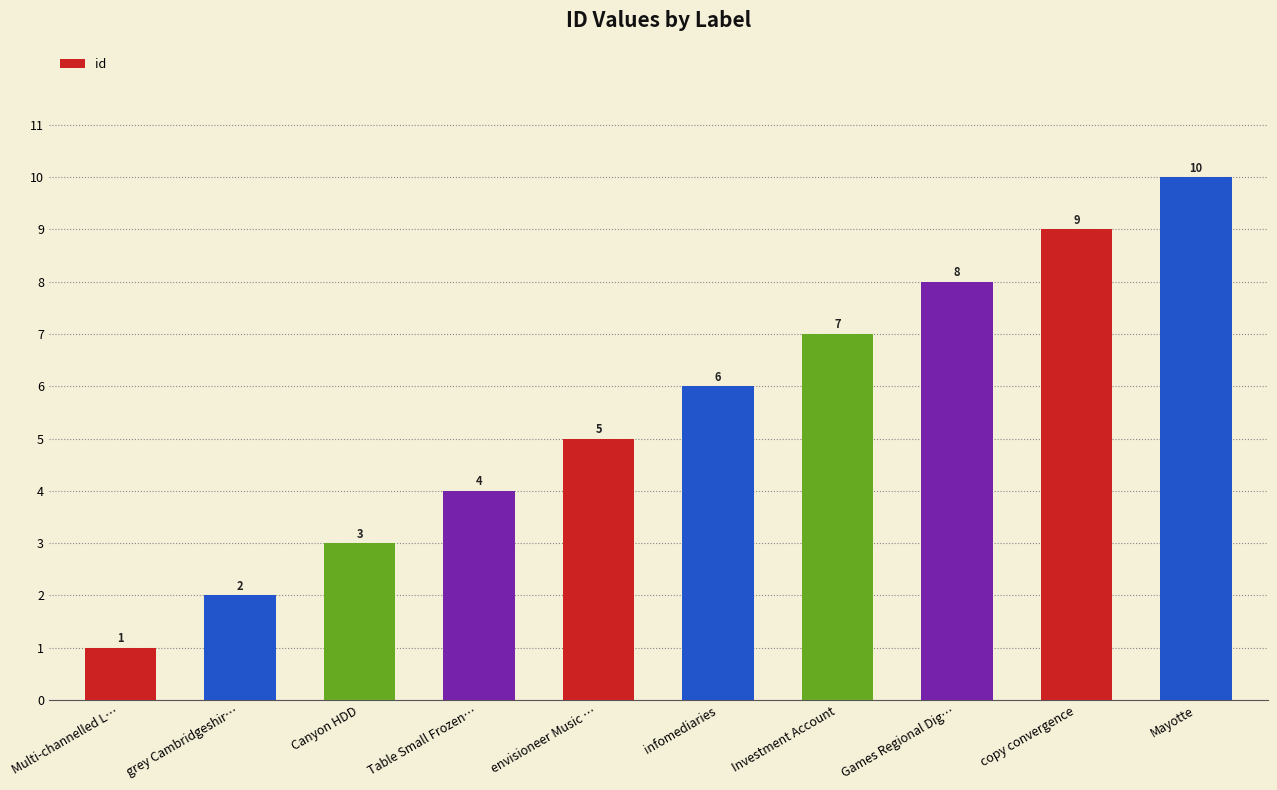

Approximately how many times larger is the value at Games Regional Dig… compared to Multi-channelled L…?

8.0